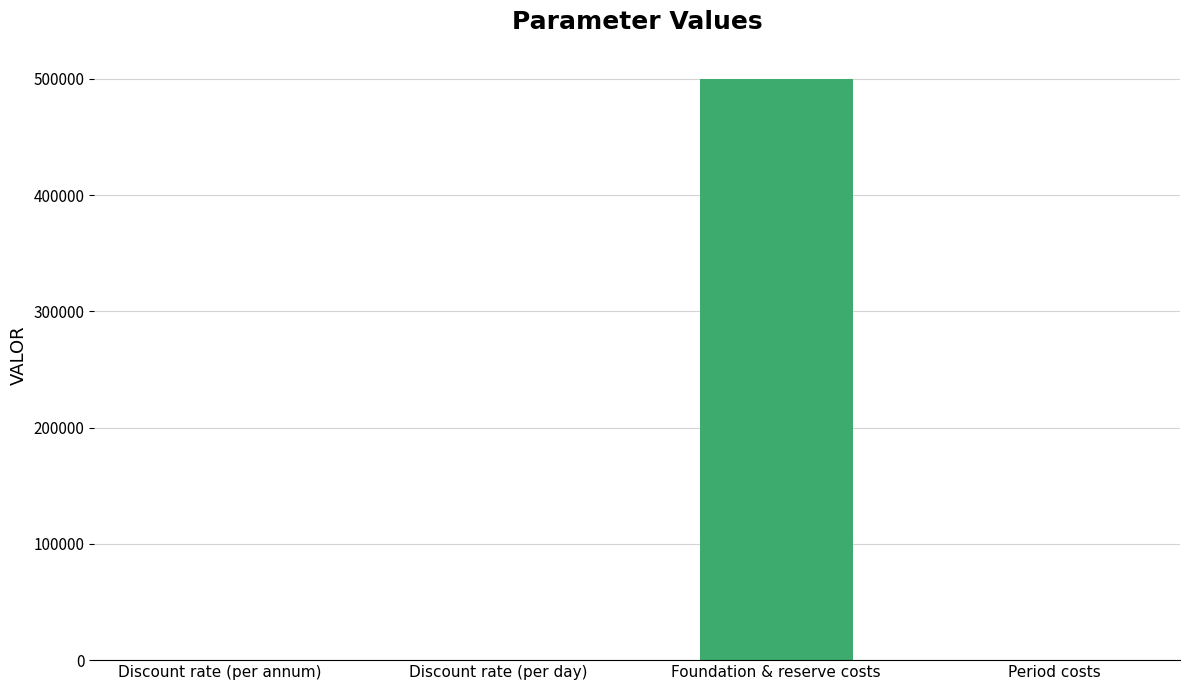

What is the sum of all values?

500500.1